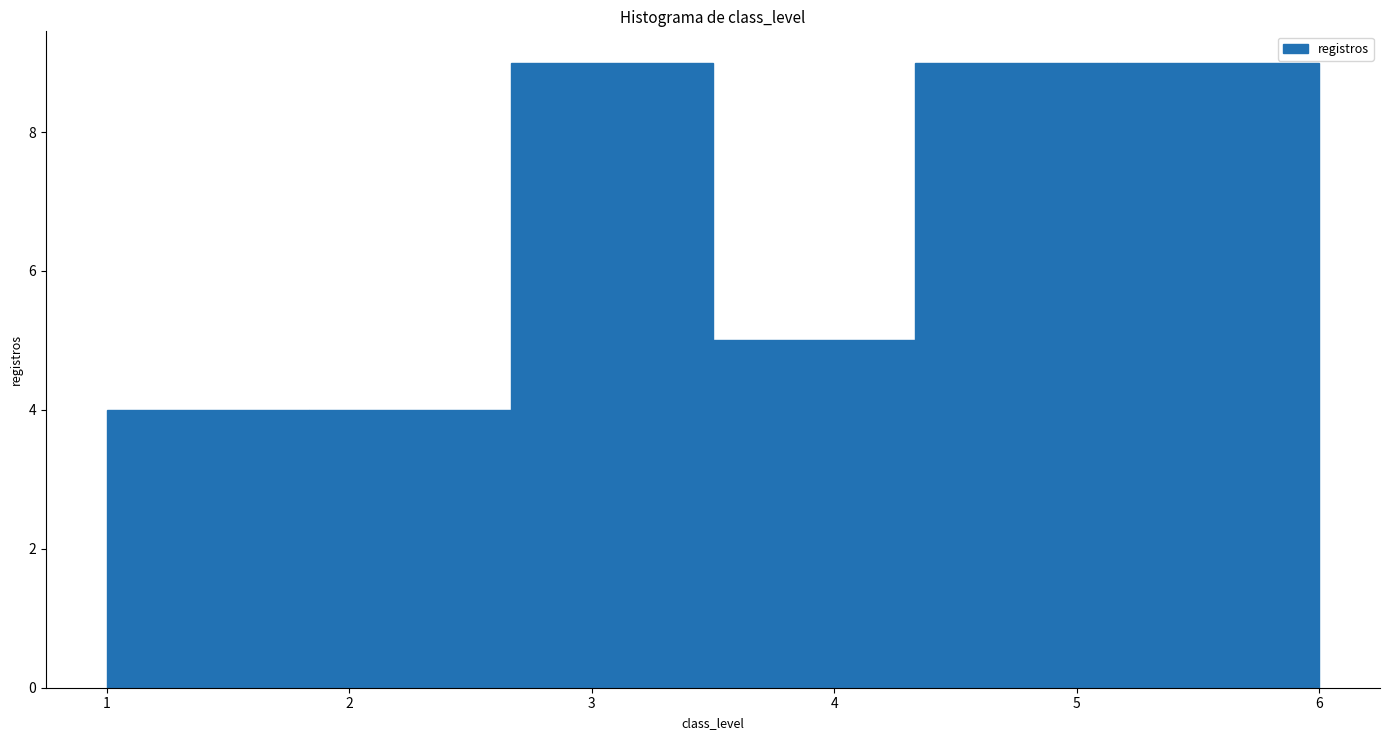

Reading left to right, list every bar in this chart as the range it spans on the x-axis followed by its height. Neither the bar edges nor the heights are printed on the chart, so give them approximately, as read against the axes.

1.0 to 1.8: 4
1.8 to 2.7: 4
2.7 to 3.5: 9
3.5 to 4.3: 5
4.3 to 5.2: 9
5.2 to 6.0: 9